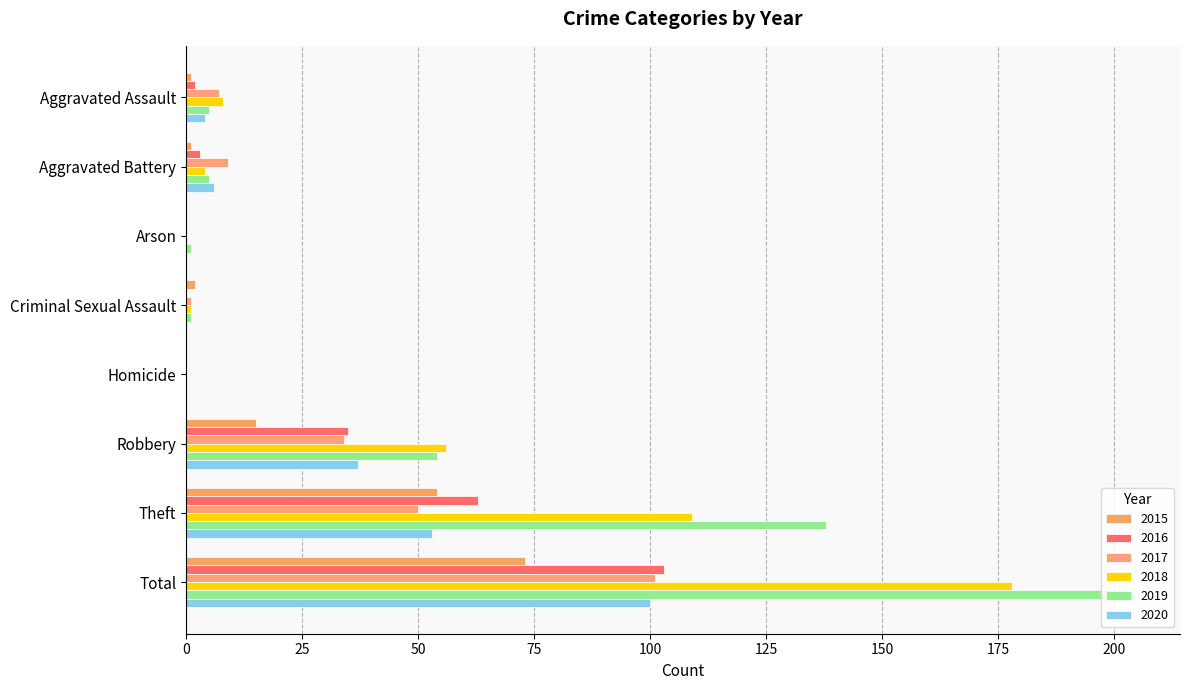

What is the label of the 4th bar from the left?

Criminal Sexual Assault